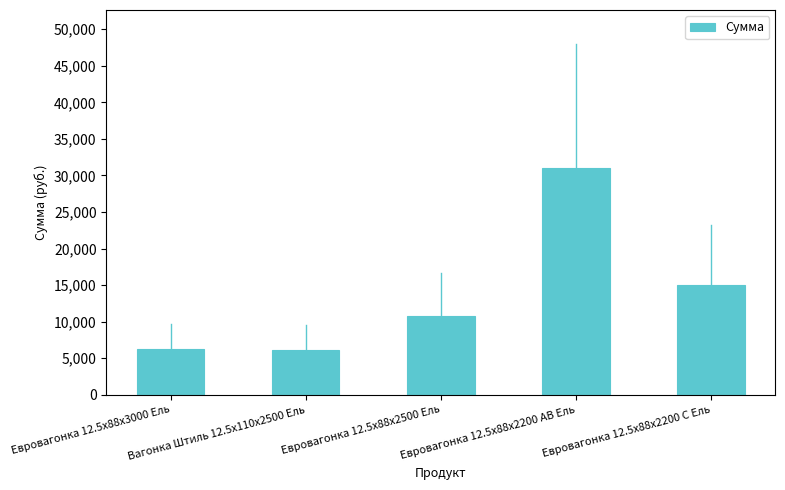

What position from the left is Евровагонка 12.5x88x2500 Ель?

3